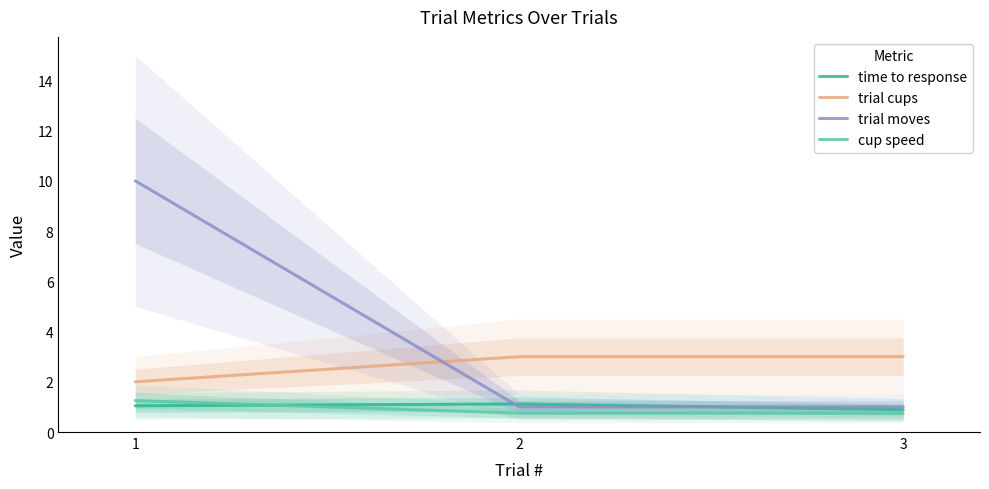

What is the value of the time to response point at the 2nd from the left?

1.1